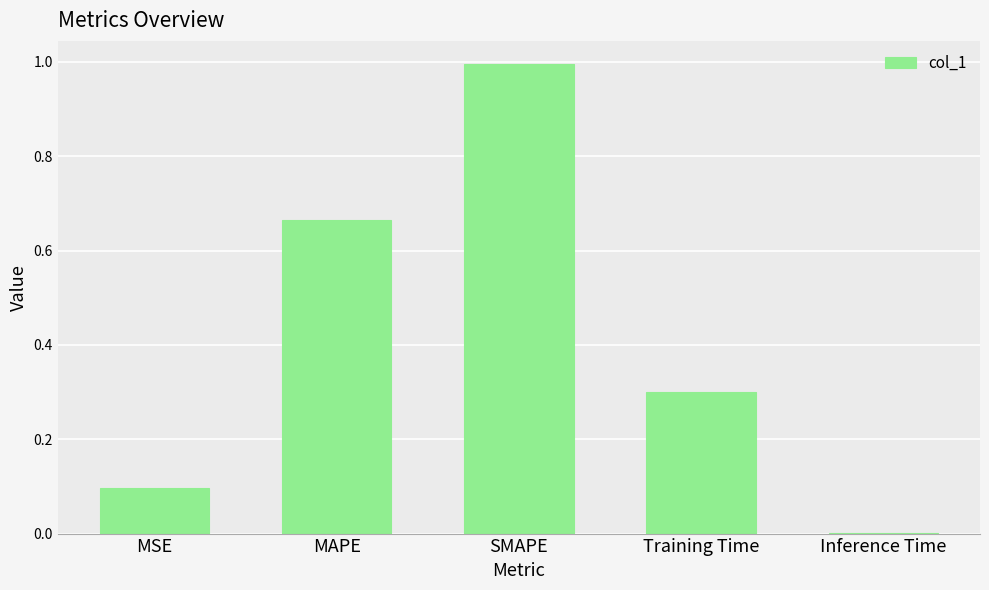

Is it true that the value at SMAPE is 0.6?

False